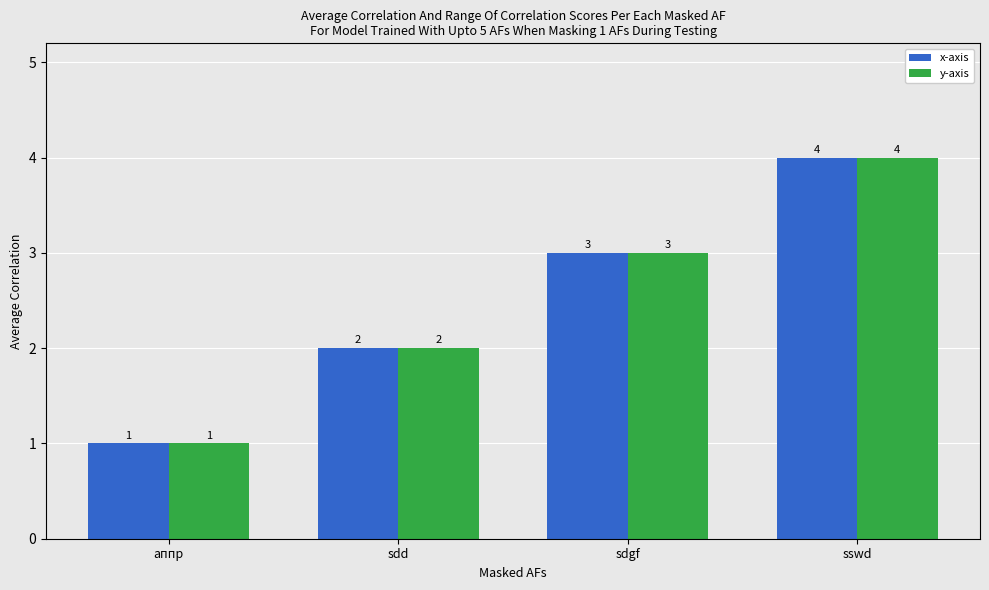

At which category is the sum across all series the highest?

sswd